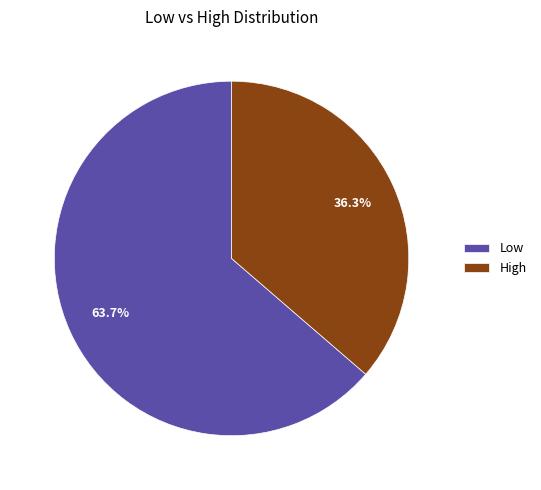

What percentage is the Low slice, to the nearest percent?

64%